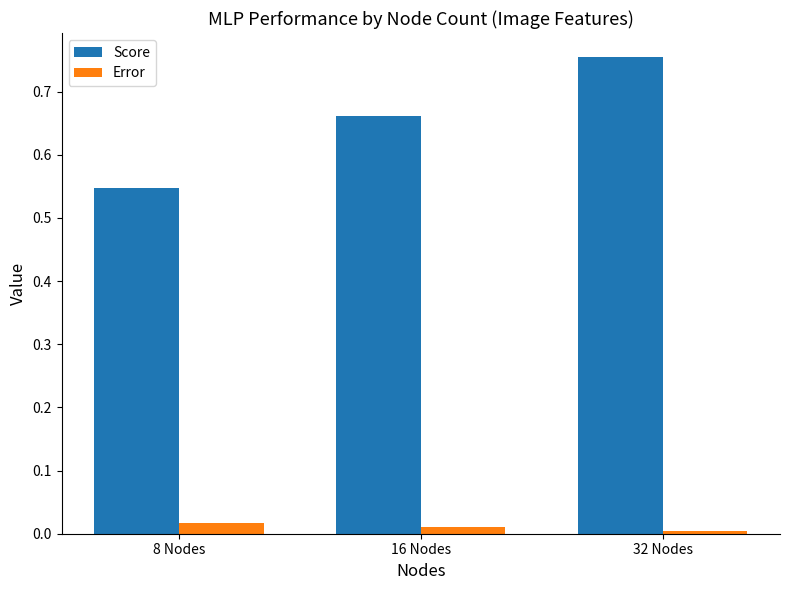

What is the label of the 3rd bar from the left?

32 Nodes